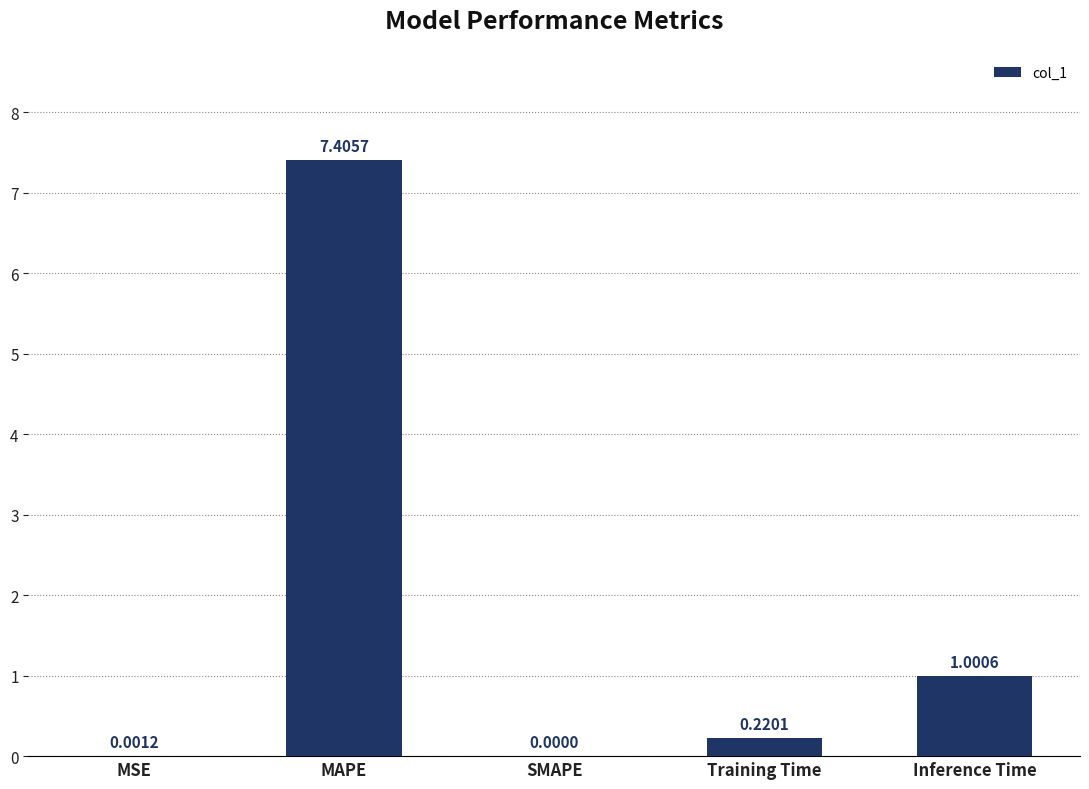

Between SMAPE and Inference Time, which is larger?

Inference Time